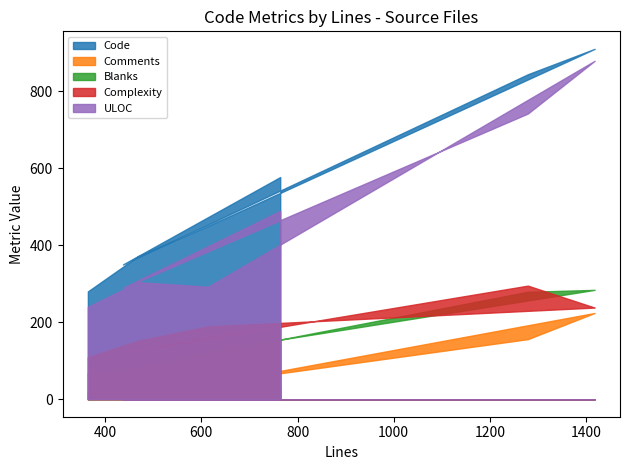

Which series has the largest total across all categories?

Code